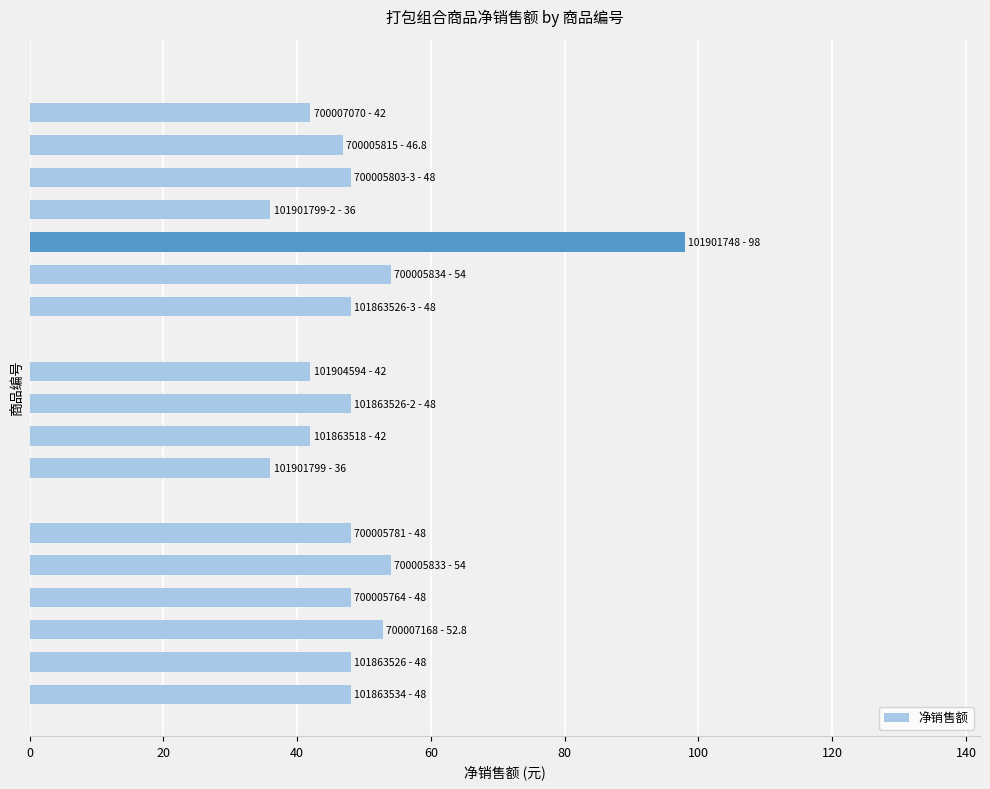

What is the greatest value displayed?

98.0